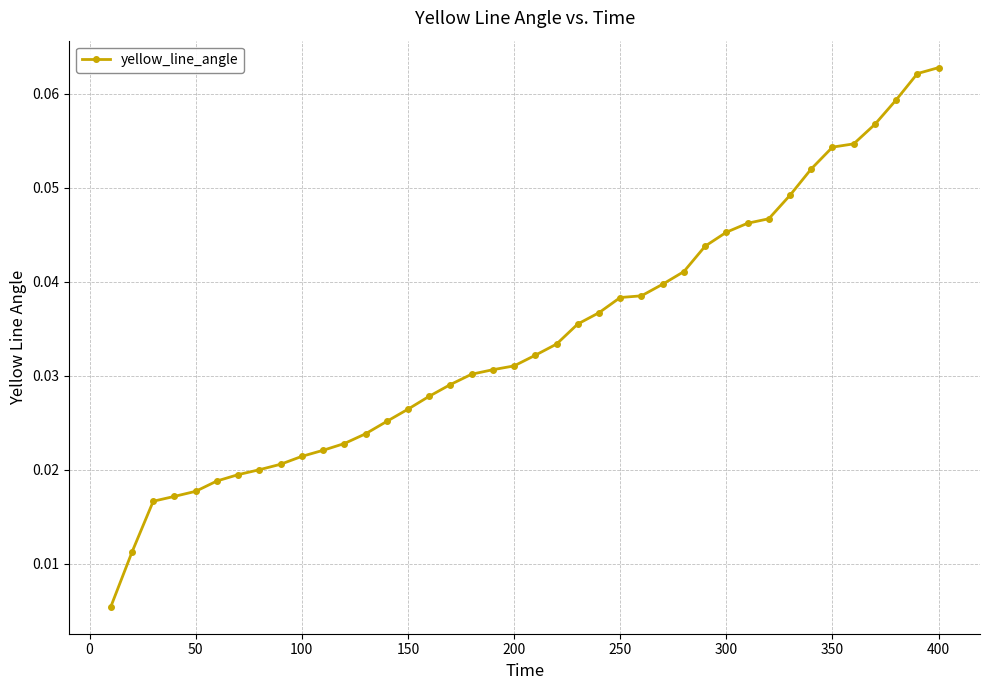

What is the sum of all values?

1.4